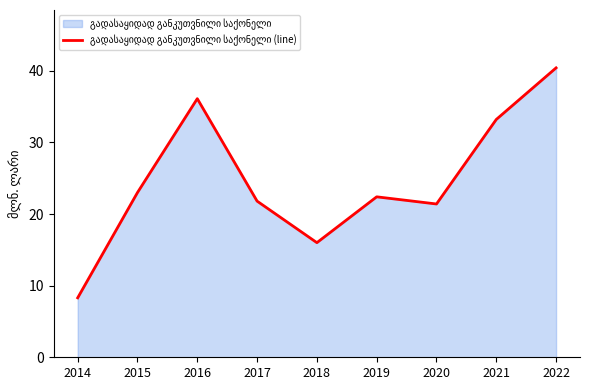

How many series are shown in this chart?

1